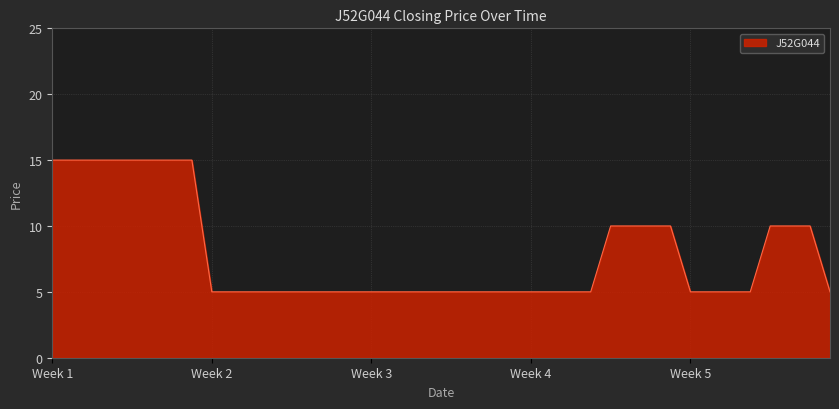

What is the sum of all values?

315